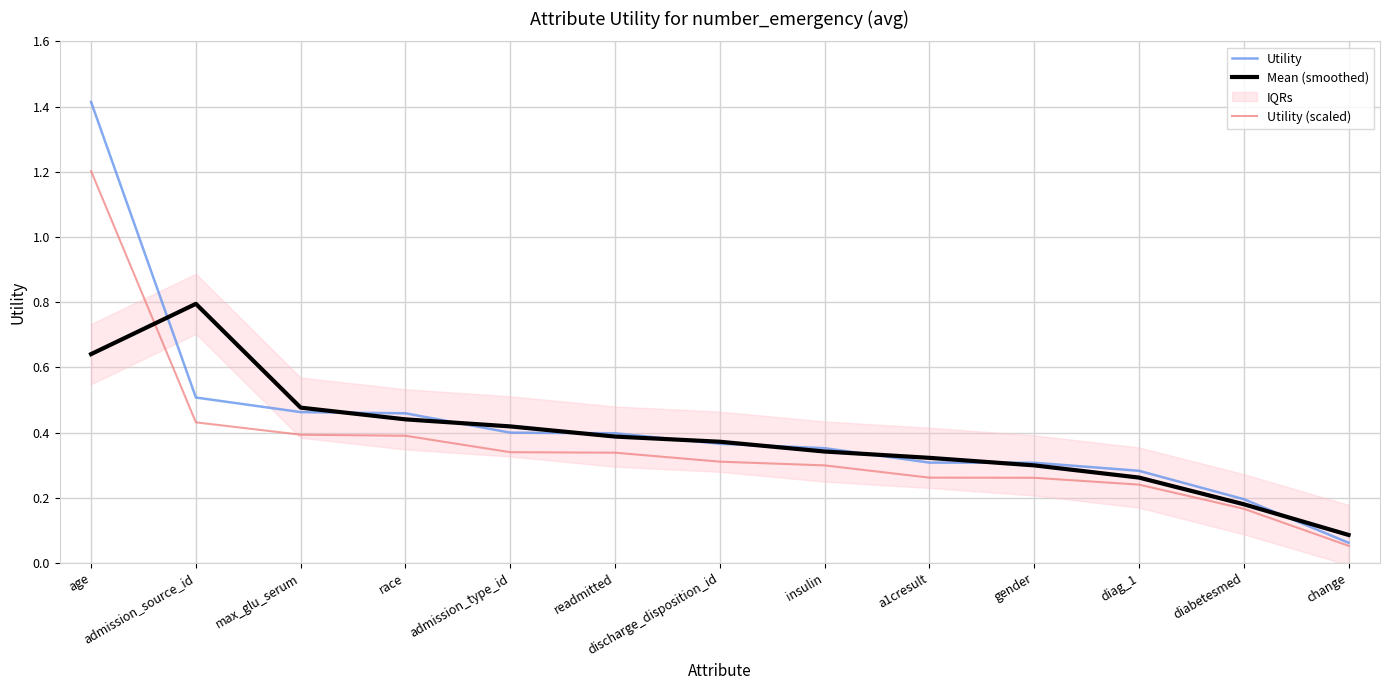

Is it true that Utility (scaled) equals 0.4 at race?

True